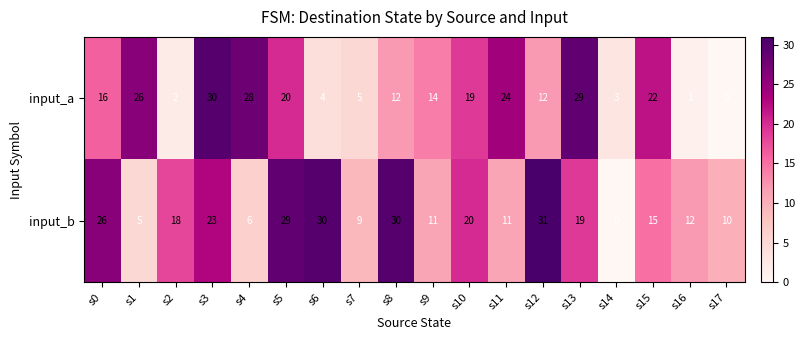

Which category has the highest value in the input_b series?

s12